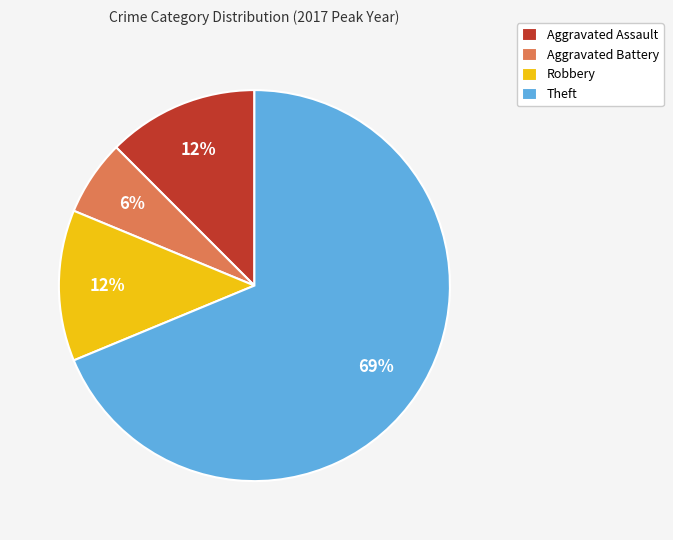

To the nearest percent, what is the average slice percentage?

25%